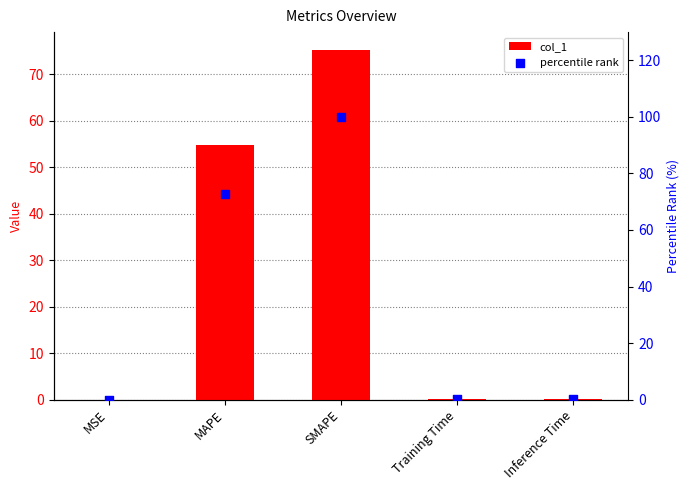

Which series has the widest spread of Y values?

percentile rank